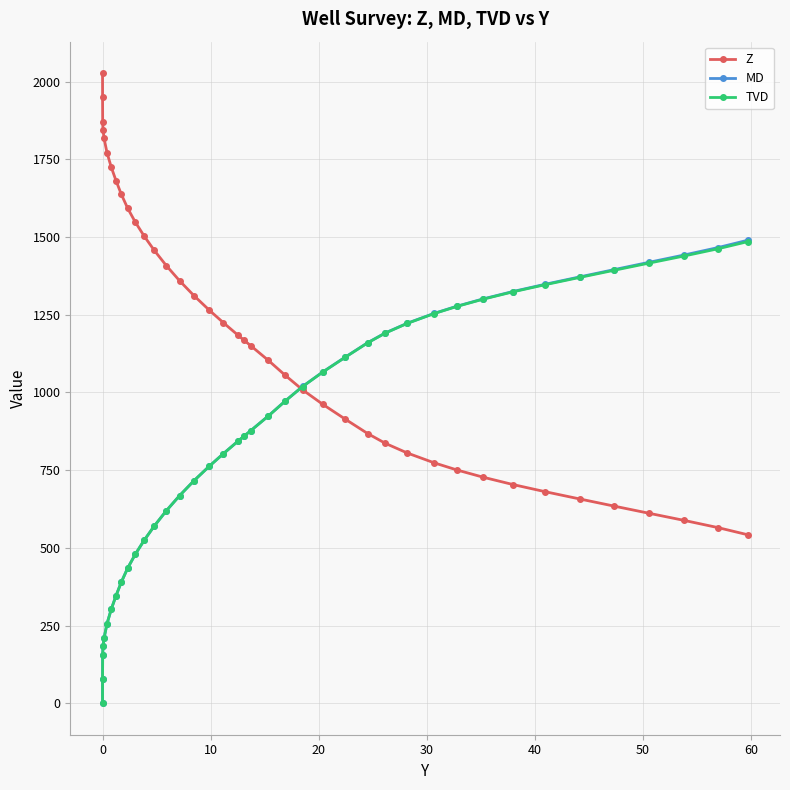

How many intersections are there between Z and TVD?

1